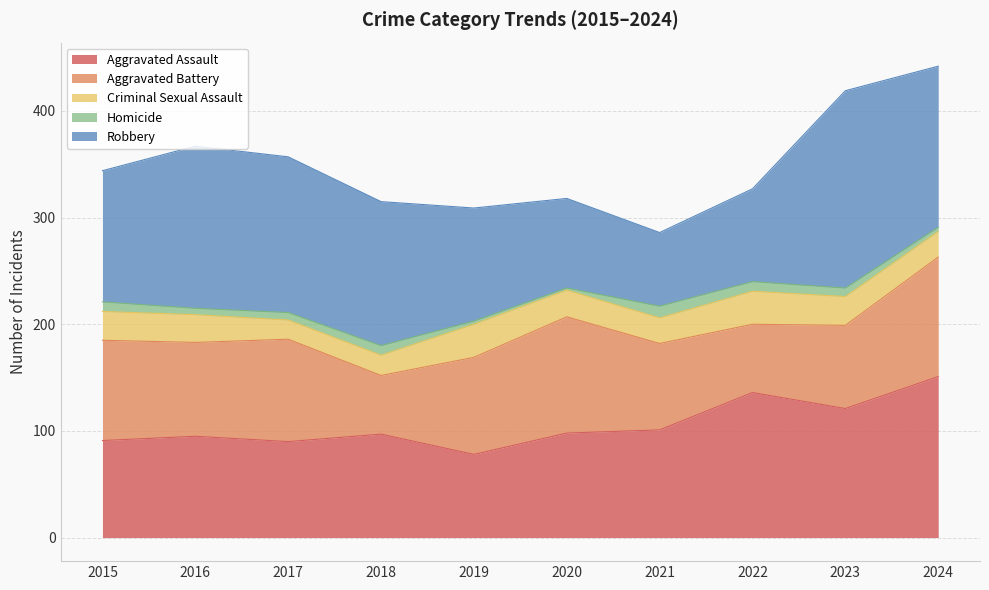

True or false: Aggravated Battery and Criminal Sexual Assault intersect in this chart.

False